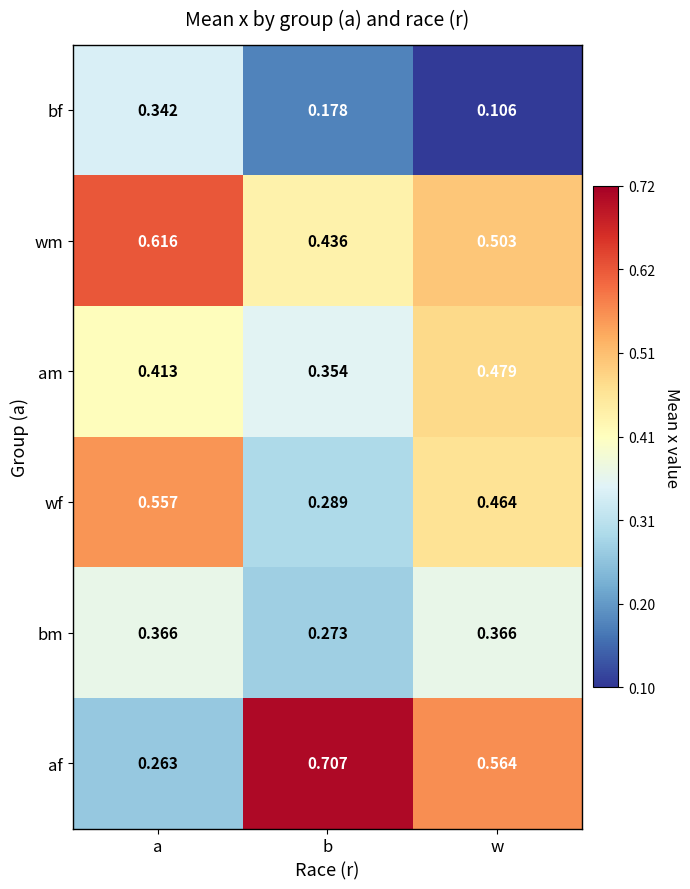

At how many categories does at least one series exceed 0?

3